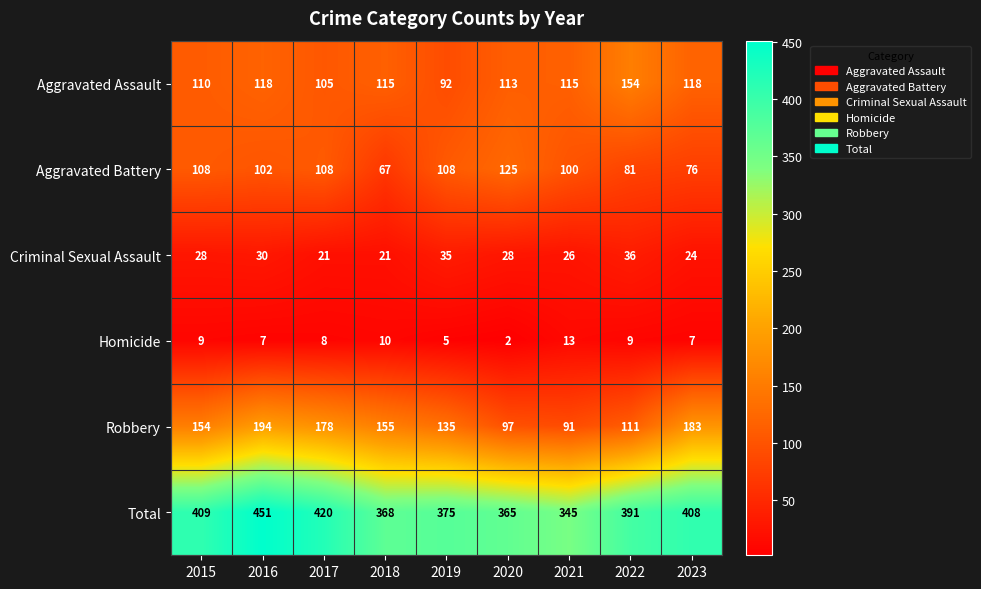

What is the sum of all Criminal Sexual Assault values?

249